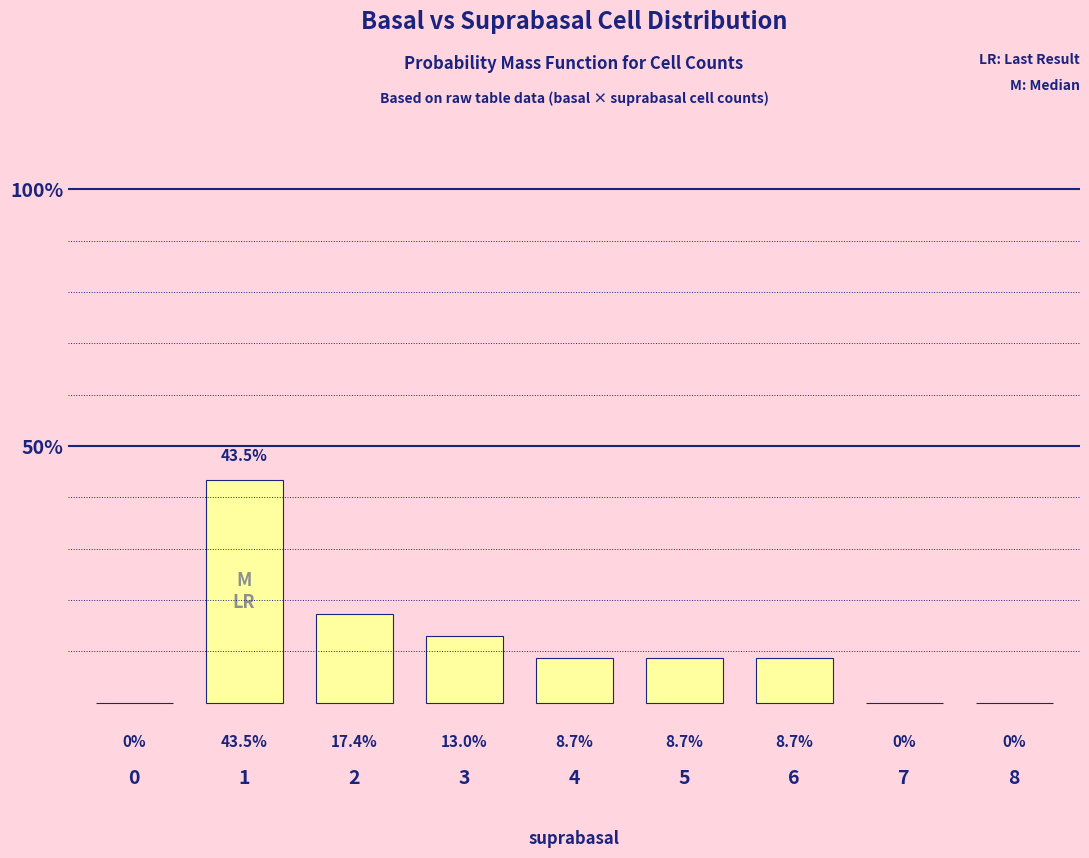

List the labels in order of value, smallest first.

0, 7, 8, 4, 5, 6, 3, 2, 1